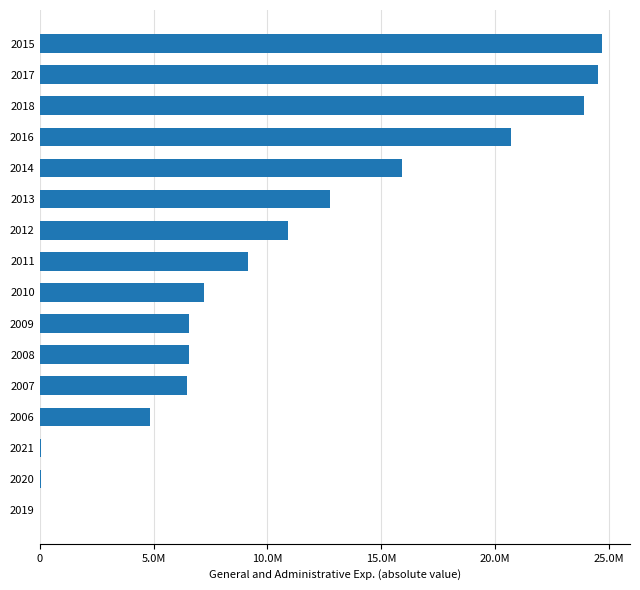

What is the maximum value shown in the chart?

24676000